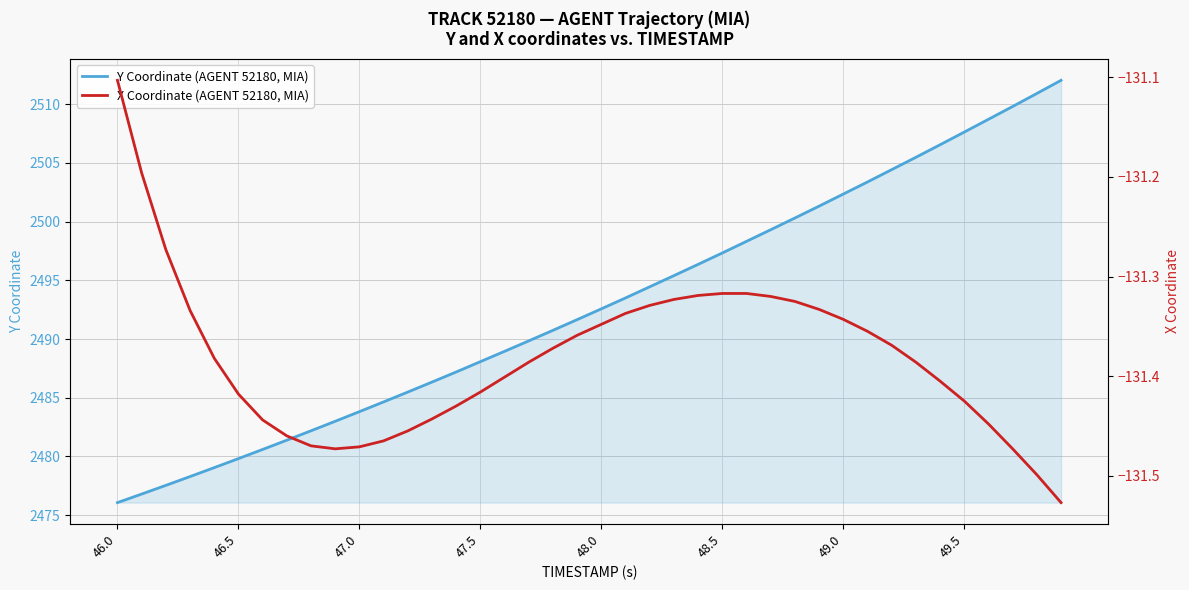

How many lines are shown in the chart?

2